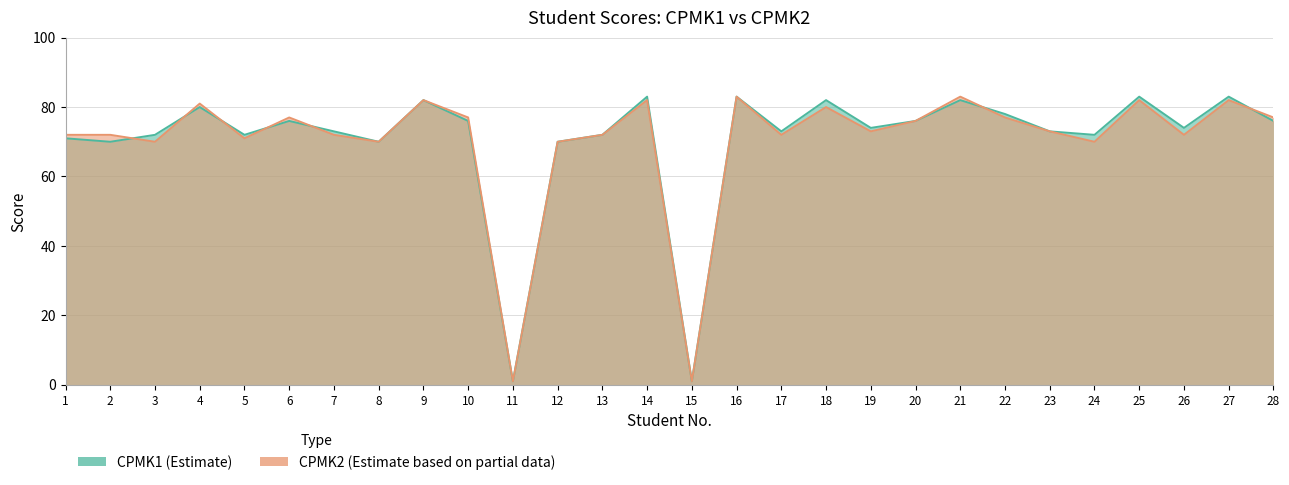

List the series in order of their overall mean, lowest first.

CPMK2, CPMK1